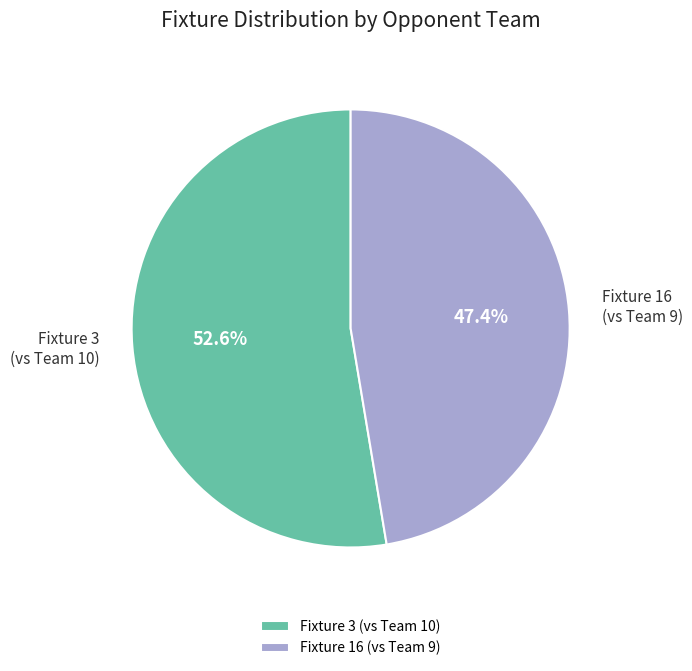

Combined, what portion of the pie is Fixture 3 (vs Team 10) and Fixture 16 (vs Team 9)?

100.0%